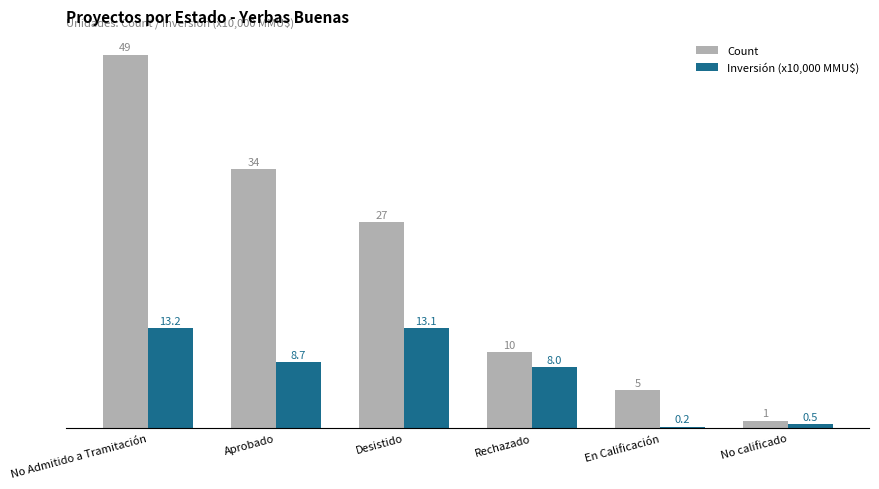

Which series changed the most between No Admitido a Tramitación and No calificado?

Count